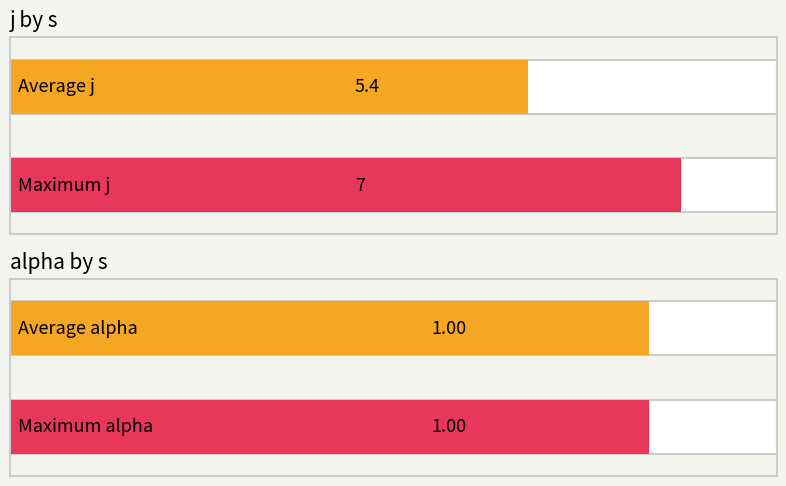

The value of alpha at 5 is 1. True or false?

True